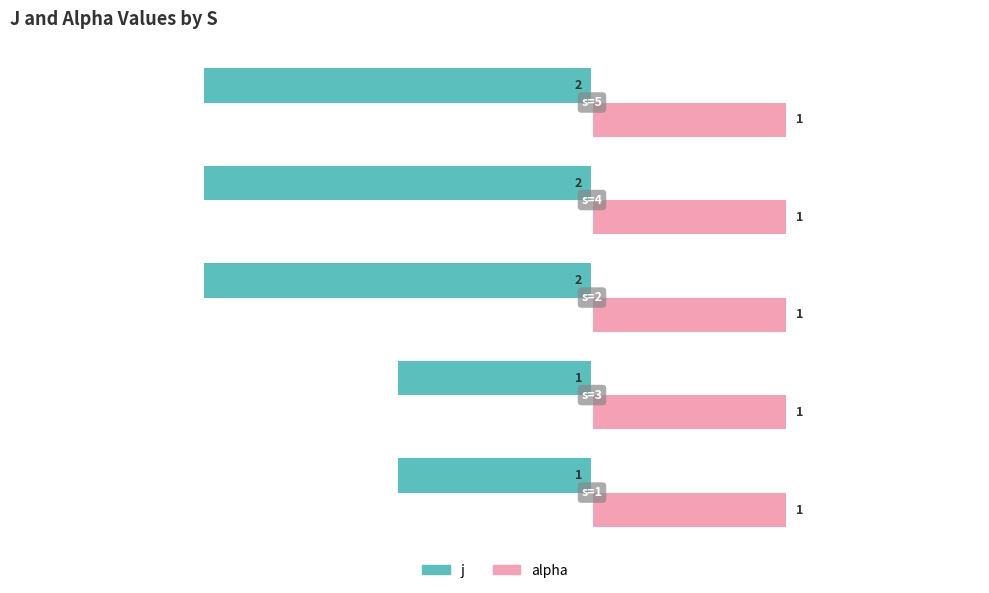

List the series in order of their overall mean, lowest first.

j, alpha